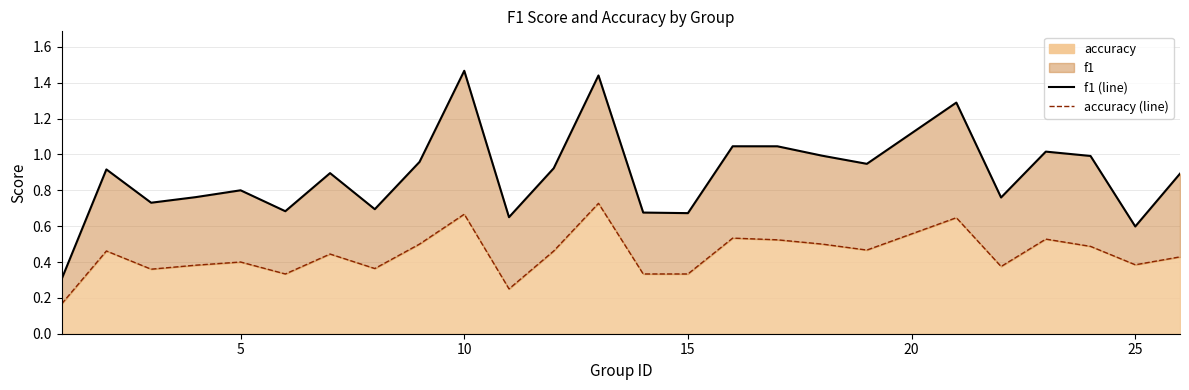

How many lines are shown in the chart?

2